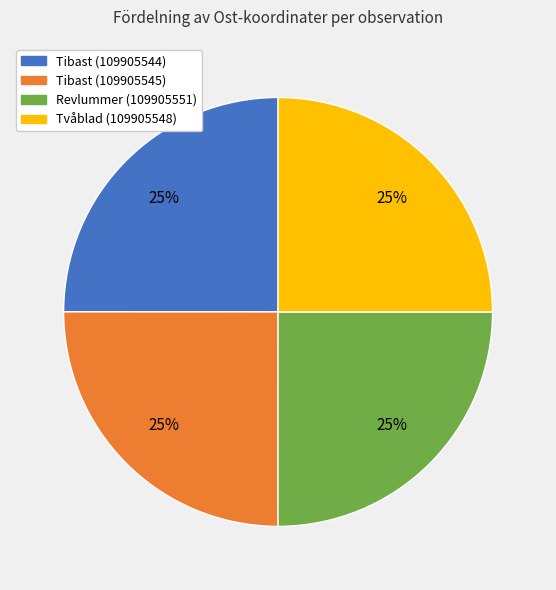

To the nearest percent, what is the average slice percentage?

25%